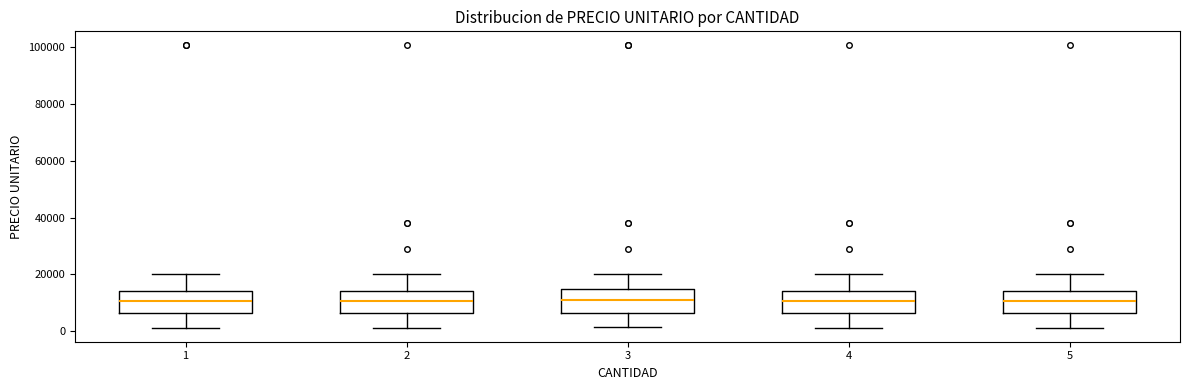

Where does the upper whisker of the box at x = 1 end on the y-axis? The values are not printed on the chart, so give them approximately, as read against the axis.

20000